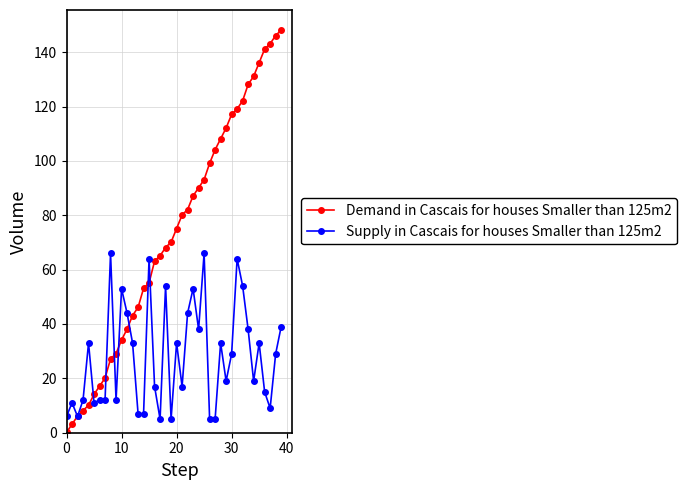

What is the maximum value shown in the chart?

148.1